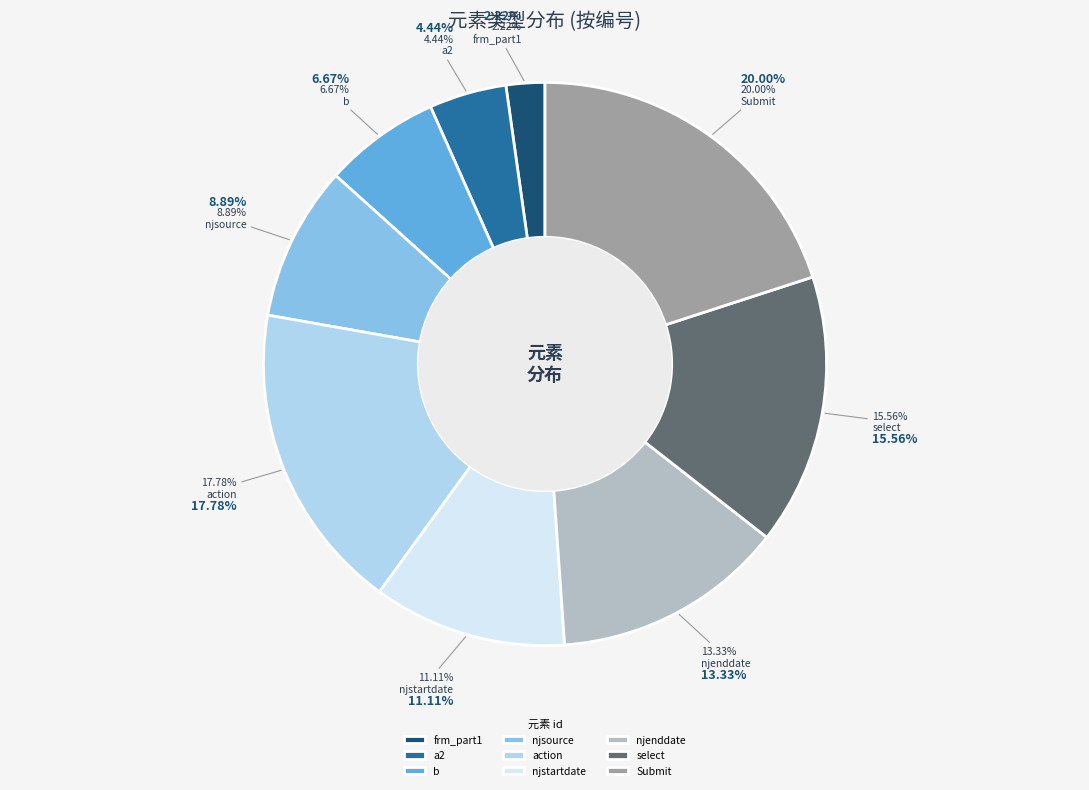

What percentage is the a2 slice, to the nearest percent?

4%